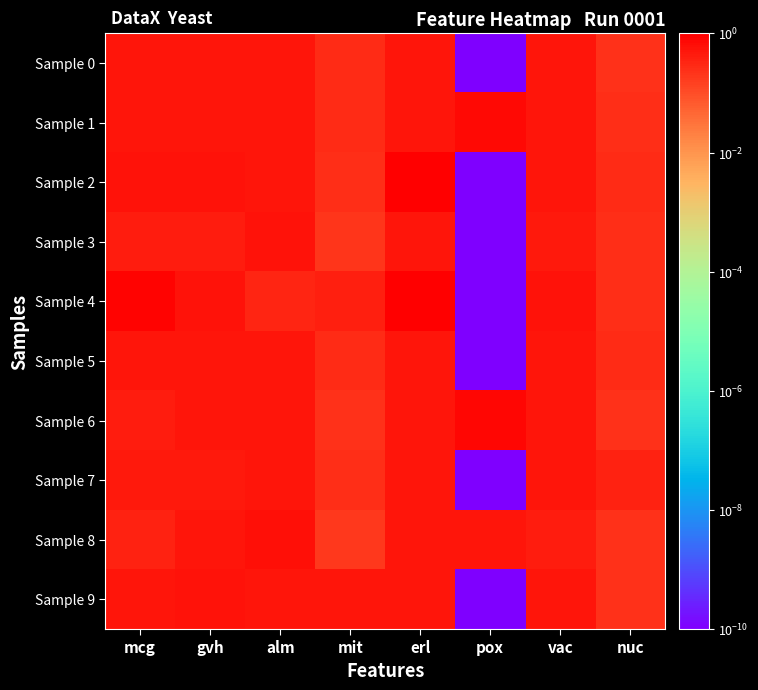

Between gvh and alm, which is larger?

gvh